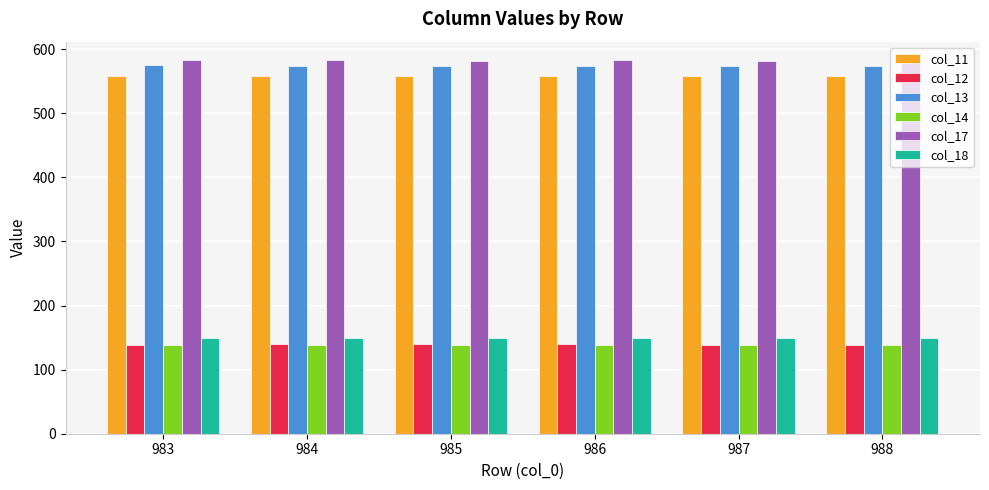

Is it true that col_13 equals 132.1 at 986?

False